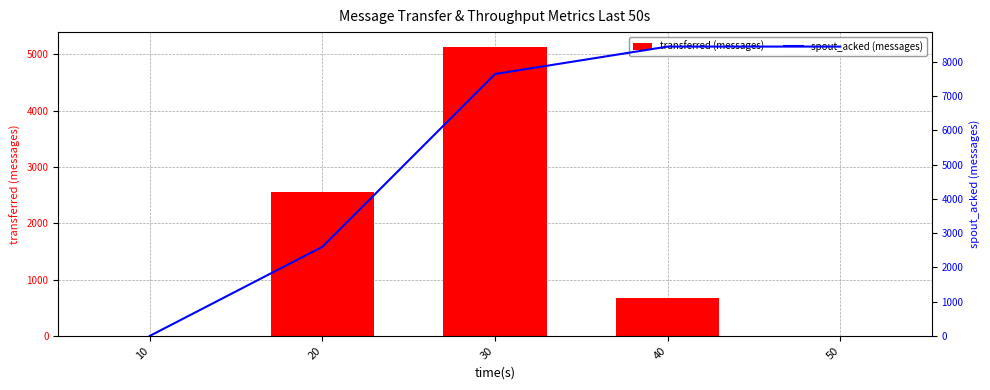

Count the transferred (messages) values in the range 0 to 2560.

4